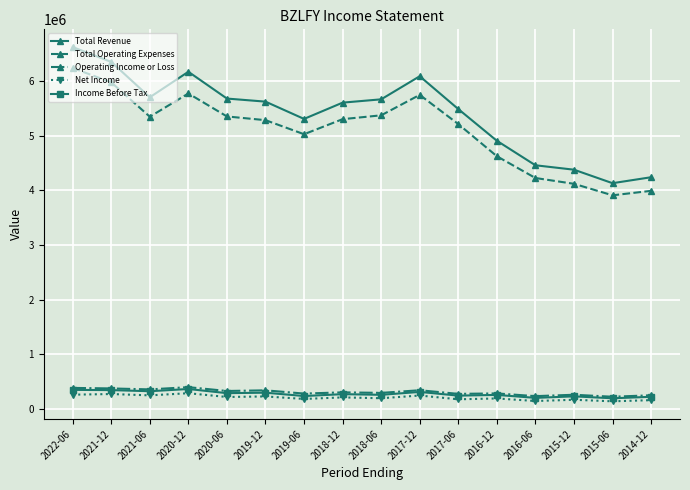

What are all the series names shown in the legend?

Total Revenue, Total Operating Expenses, Operating Income or Loss, Net Income, Income Before Tax